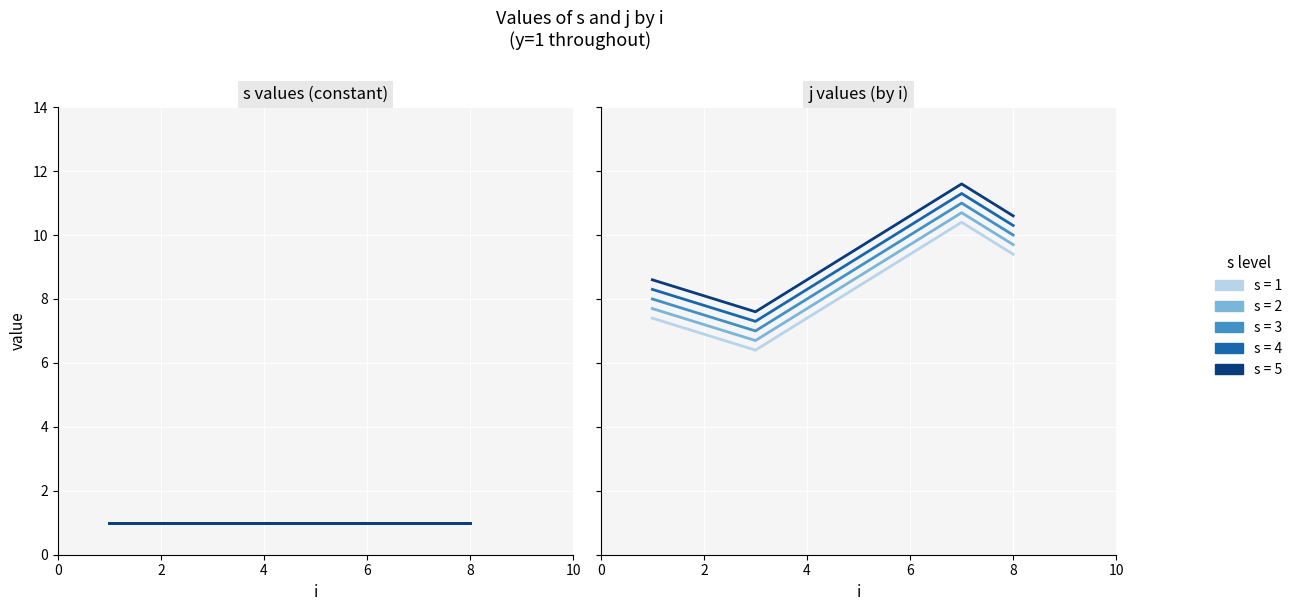

What are all the series names shown in the legend?

s=1, s=2, s=3, s=4, s=5